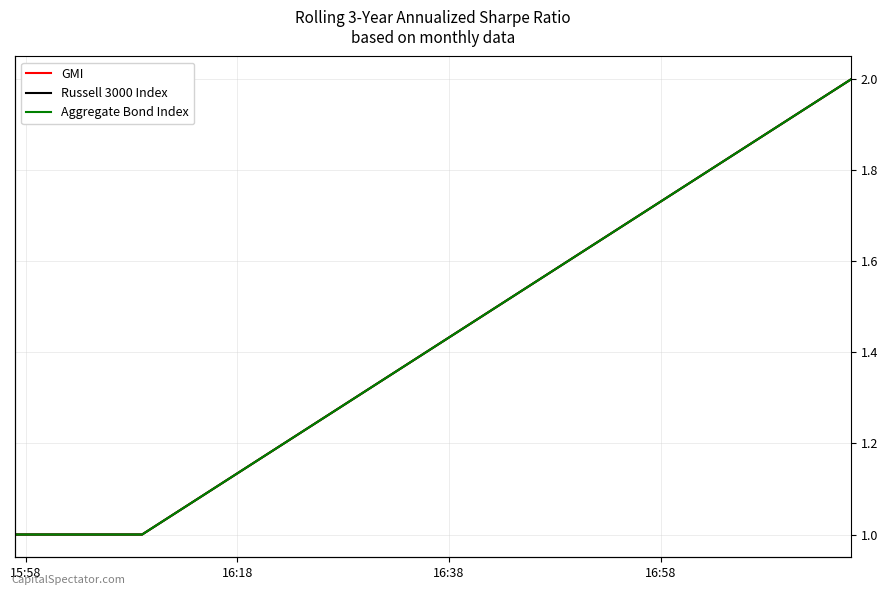

How many distinct data groups are displayed?

3